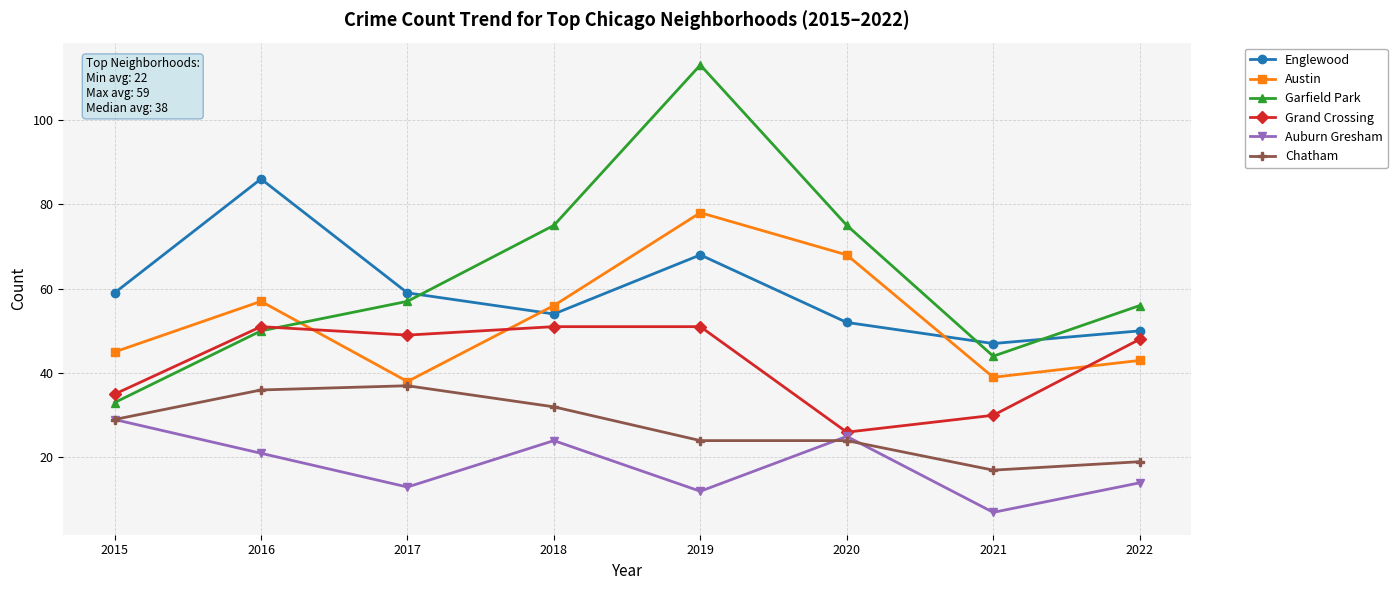

At how many categories does at least one series exceed 16?

8